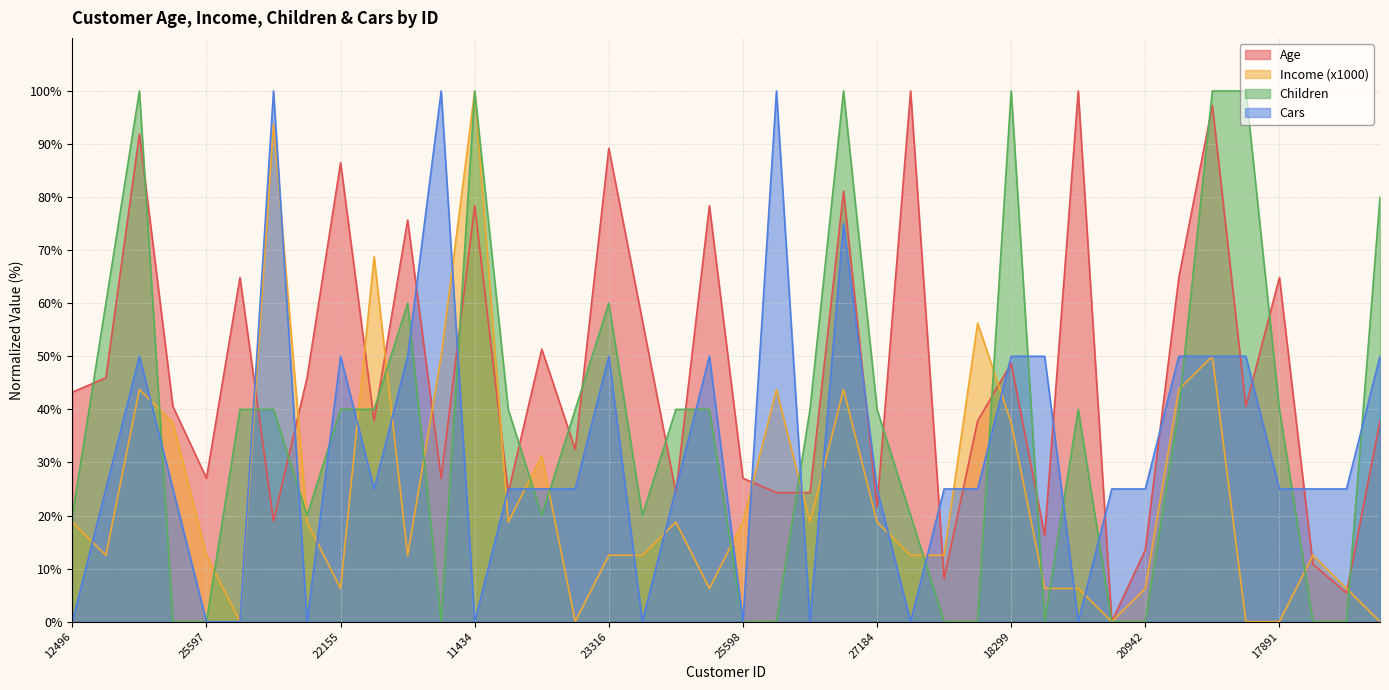

Is the value of Income (x1000) at 27184 greater than the value of Children at 24381?

Yes